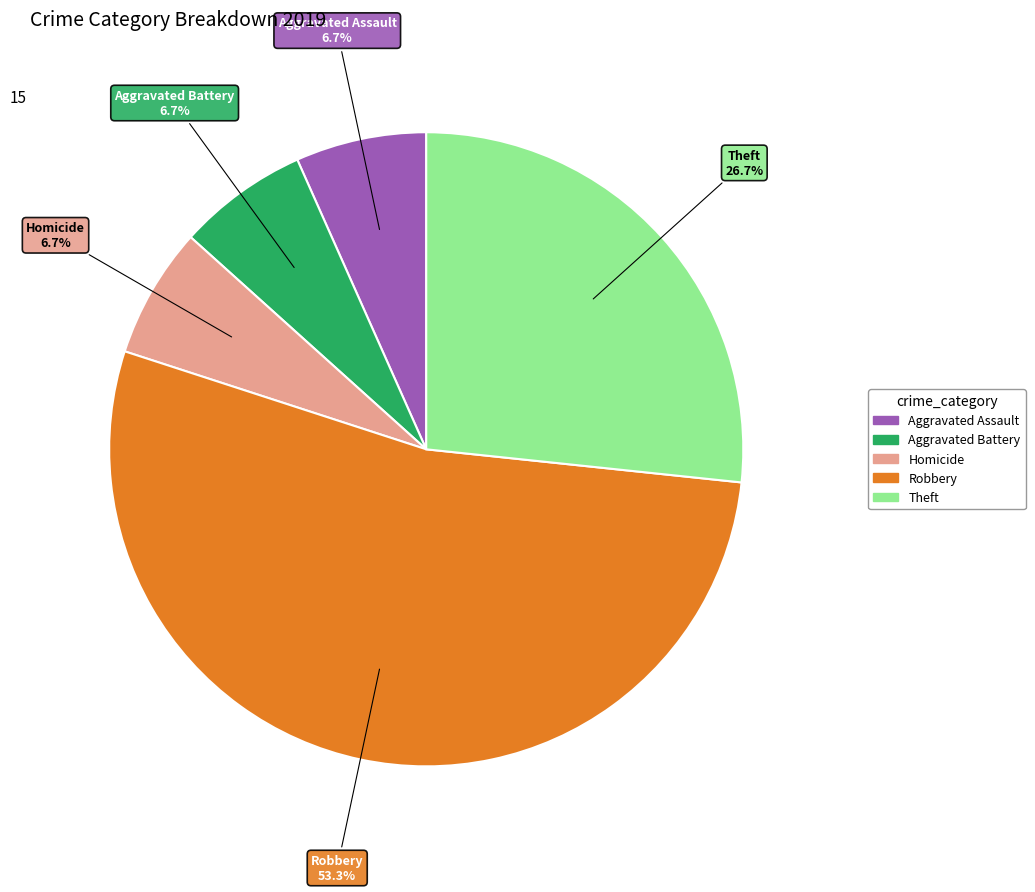

Does any single category account for the majority?

Yes